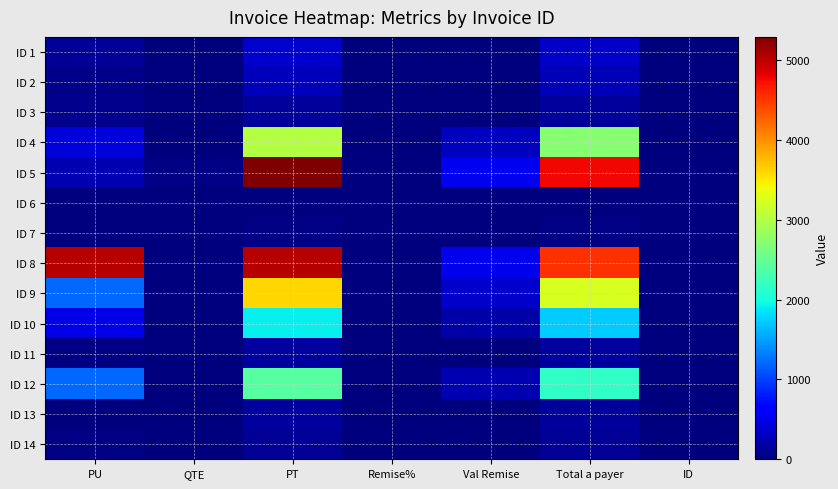

Rank the series by their maximum value, from highest to lowest.

ID 5, ID 8, ID 9, ID 4, ID 12, ID 10, ID 1, ID 2, ID 11, ID 13, ID 3, ID 14, ID 7, ID 6